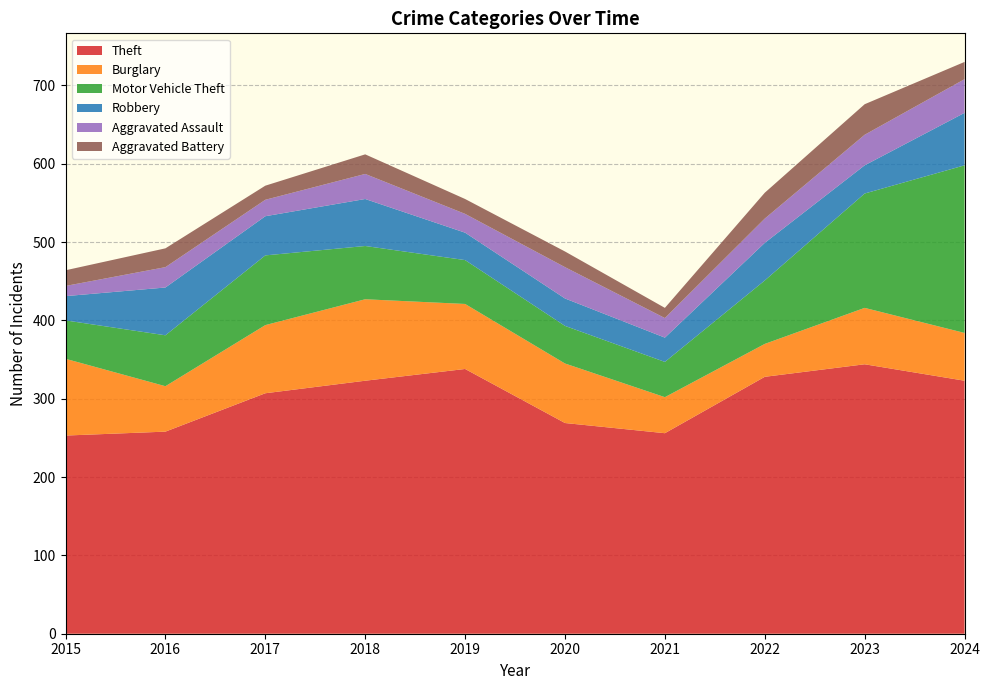

Reading right to left, extract all data points from this chart.

Theft: 2024=323	2023=344	2022=328	2021=256	2020=269	2019=338	2018=323	2017=307	2016=258	2015=253
Burglary: 2024=61	2023=72	2022=42	2021=46	2020=76	2019=83	2018=104	2017=87	2016=58	2015=98
Motor Vehicle Theft: 2024=214	2023=146	2022=81	2021=45	2020=48	2019=56	2018=68	2017=89	2016=65	2015=49
Robbery: 2024=67	2023=36	2022=48	2021=31	2020=35	2019=35	2018=60	2017=50	2016=61	2015=31
Aggravated Assault: 2024=43	2023=39	2022=31	2021=25	2020=40	2019=24	2018=32	2017=21	2016=26	2015=13
Aggravated Battery: 2024=22	2023=39	2022=33	2021=13	2020=20	2019=19	2018=25	2017=18	2016=24	2015=20